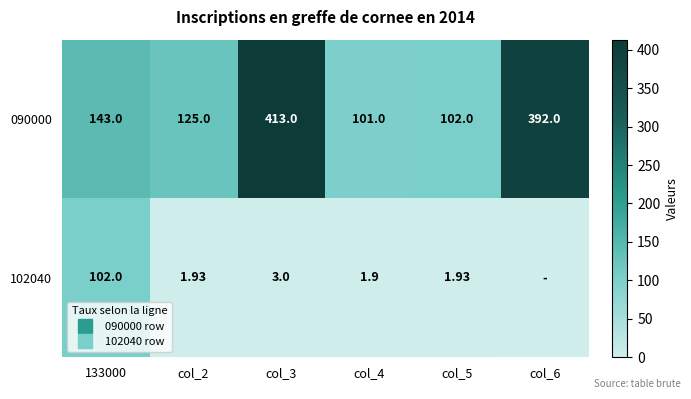

What is the difference between the 090000 values at col_5 and col_6?

290.0